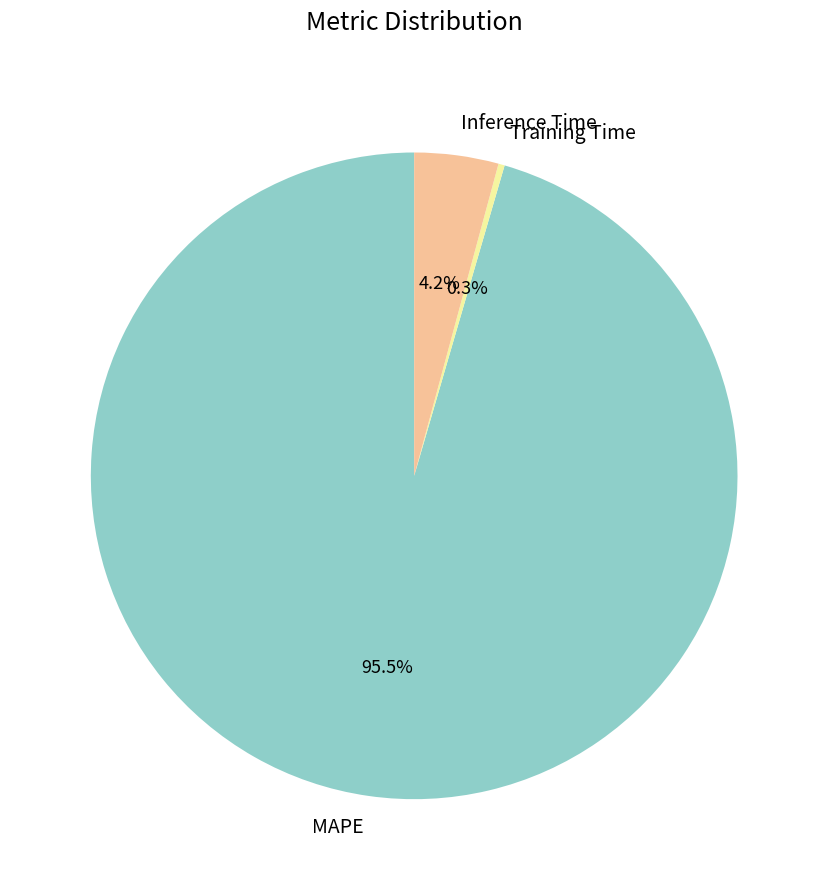

What is the total percentage of MAPE and Training Time?

95.8%